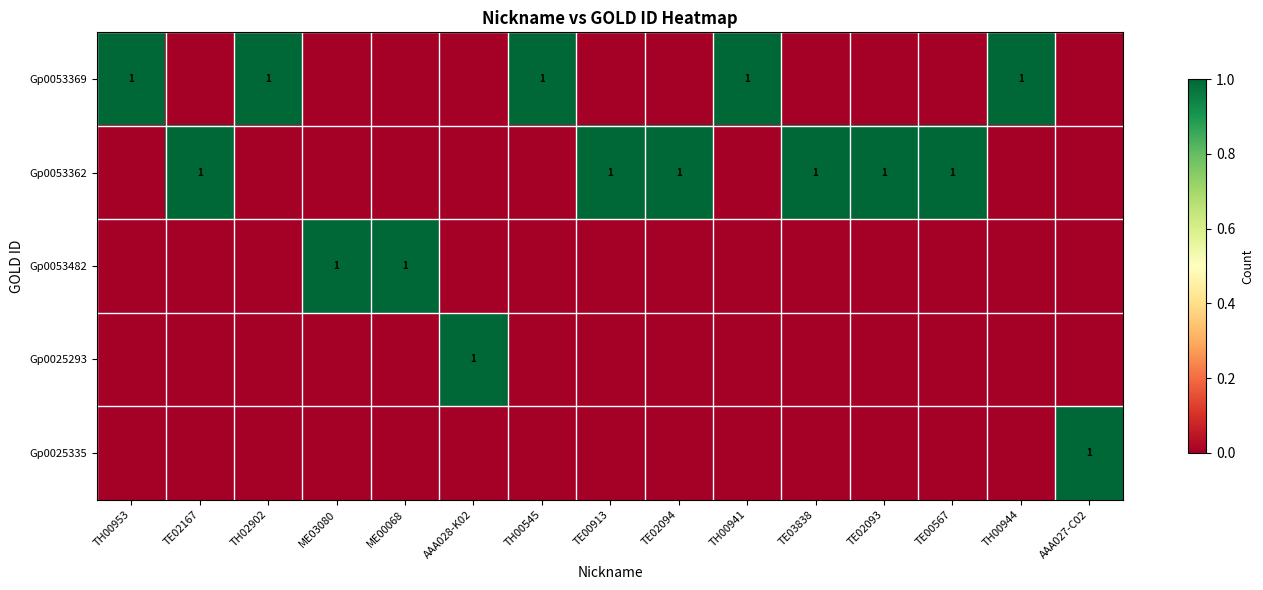

Rank the series at TE03838 from lowest to highest value.

Gp0053369, Gp0053482, Gp0025293, Gp0025335, Gp0053362